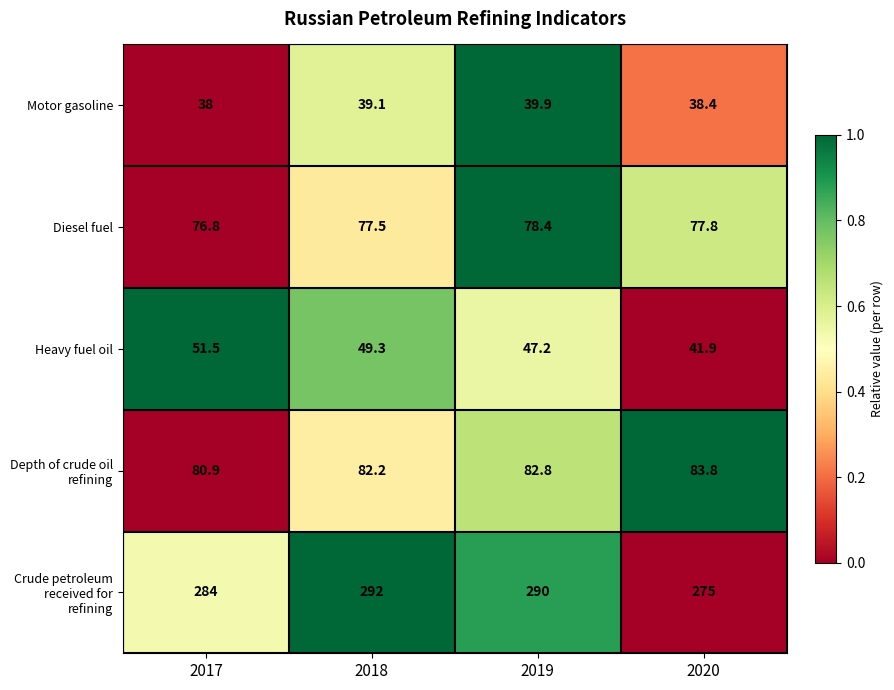

What is the approximate value of Motor gasoline at 2020?

38.4